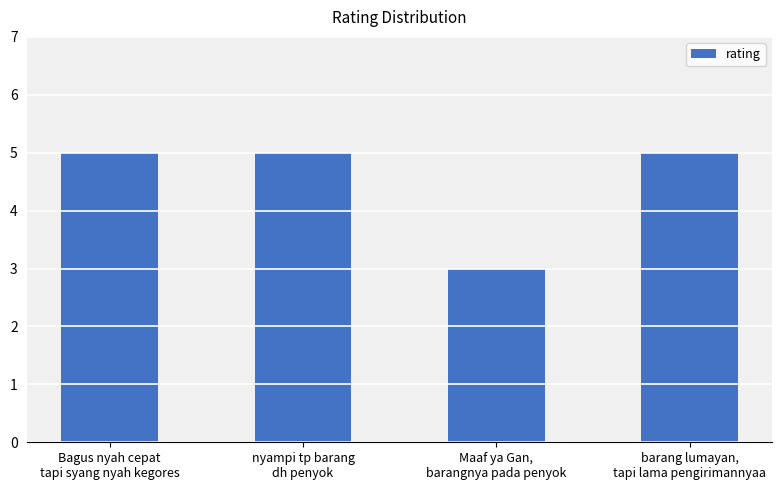

Are the bars grouped side by side (vs. stacked)?

No